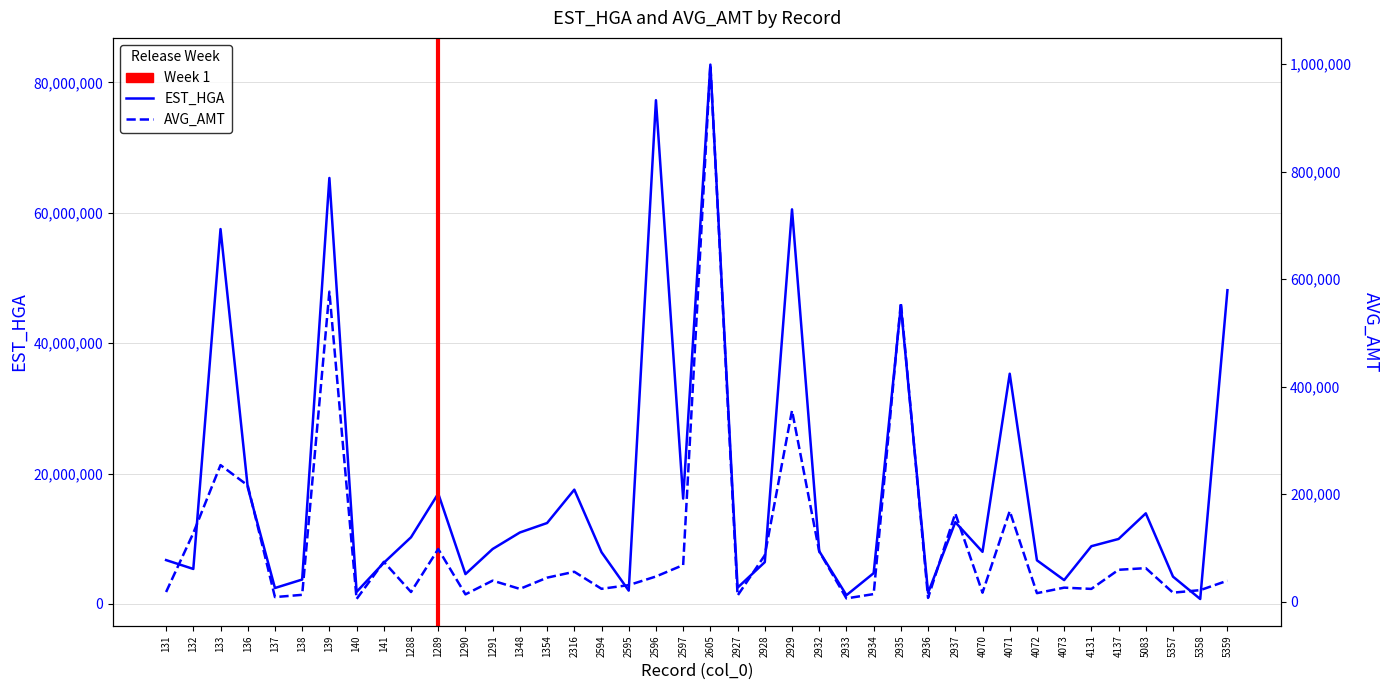

Reading right to left, list all the values displayed in this chart.

EST_HGA: 5359=48132396	5358=765502	5357=4195312	5083=13907094	4137=9975703	4131=8864741	4073=3665508	4072=6701914	4071=35322774	4070=8000261	2937=12554473	2936=1711729	2935=45718429	2934=4728127	2933=1350221	2932=8095546	2929=60535938	2928=6420043	2927=2503640	2605=82739645	2597=16170197	2596=77279552	2595=2049741	2594=7944026	2316=17539703	1354=12421535	1348=10968252	1291=8437278	1290=4584299	1289=16939023	1288=10234689	141=6321481	140=1858767	139=65349187	138=3750043	137=2450895	136=17902014	133=57514244	132=5375590	131=6733713
AVG_AMT: 5359=38875	5358=21300	5357=16578	5083=62230	4137=59173	4131=23609	4073=25933	4072=15680	4071=168422	4070=16544	2937=164053	2936=6883	2935=556452	2934=13944	2933=5937	2932=93276	2929=355490	2928=86200	2927=11265	2605=998912	2597=67965	2596=46690	2595=30631	2594=23755	2316=55489	1354=44480	1348=23588	1291=38993	1290=13460	1289=97697	1288=17846	141=73938	140=4816	139=576551	138=12580	137=8385	136=216169	133=253884	132=127425	131=17789